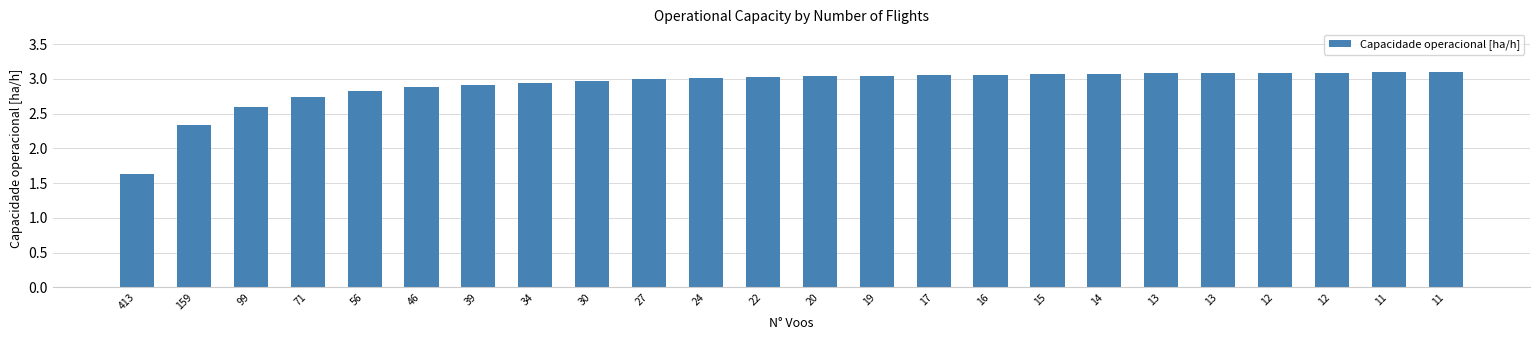

Count the number of data series in this chart.

1